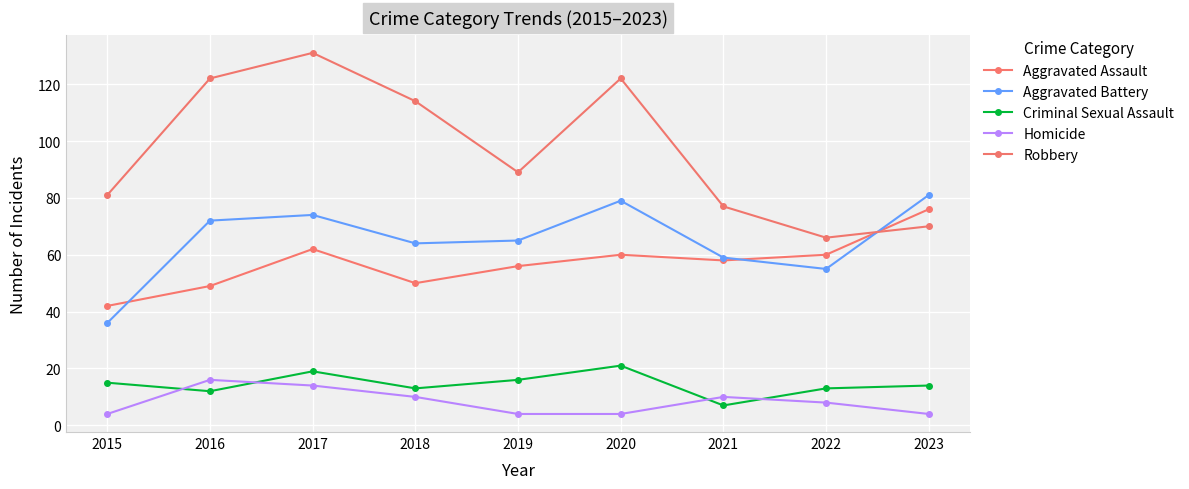

True or false: Robbery has a value of 81 at 2015.

True